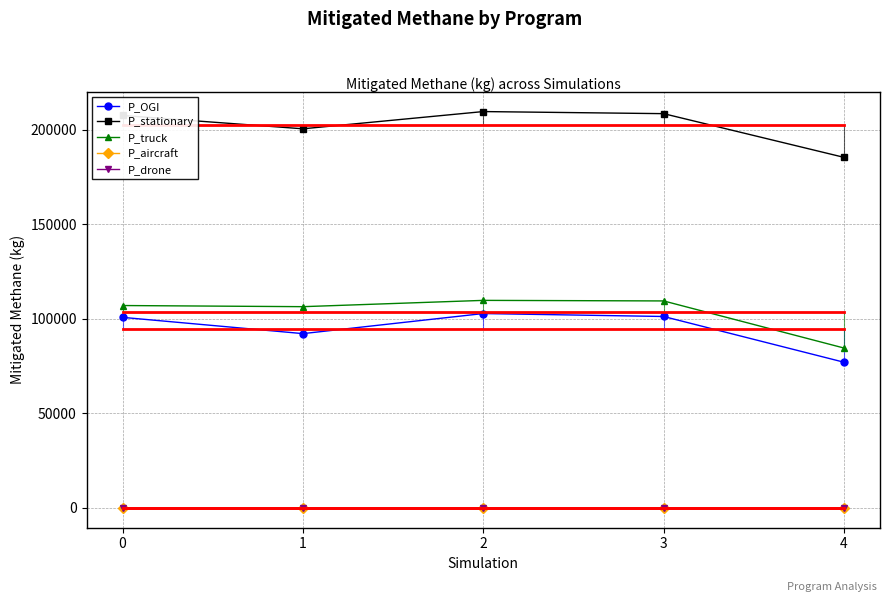

Rank the categories by P_truck value from highest to lowest.

2, 3, 0, 1, 4